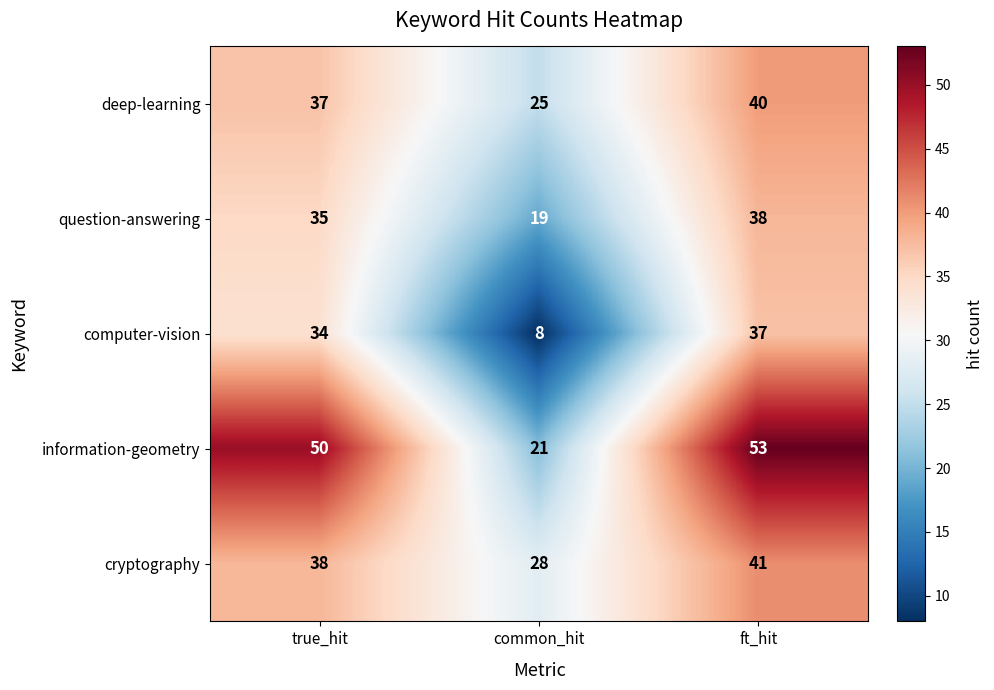

What is the total value across all series at true_hit?

194